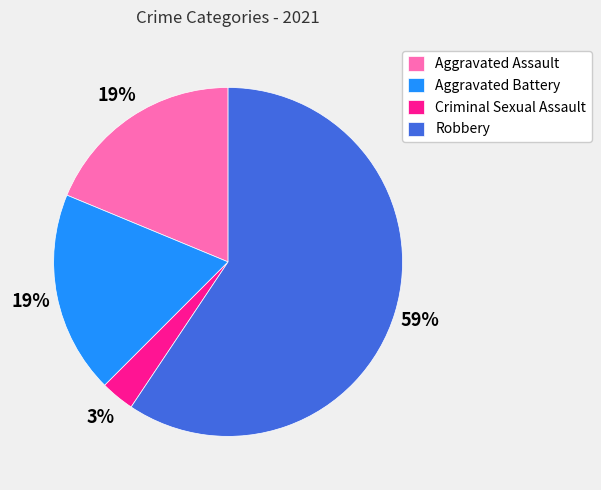

To the nearest percent, what percentage of the pie is Robbery?

59%